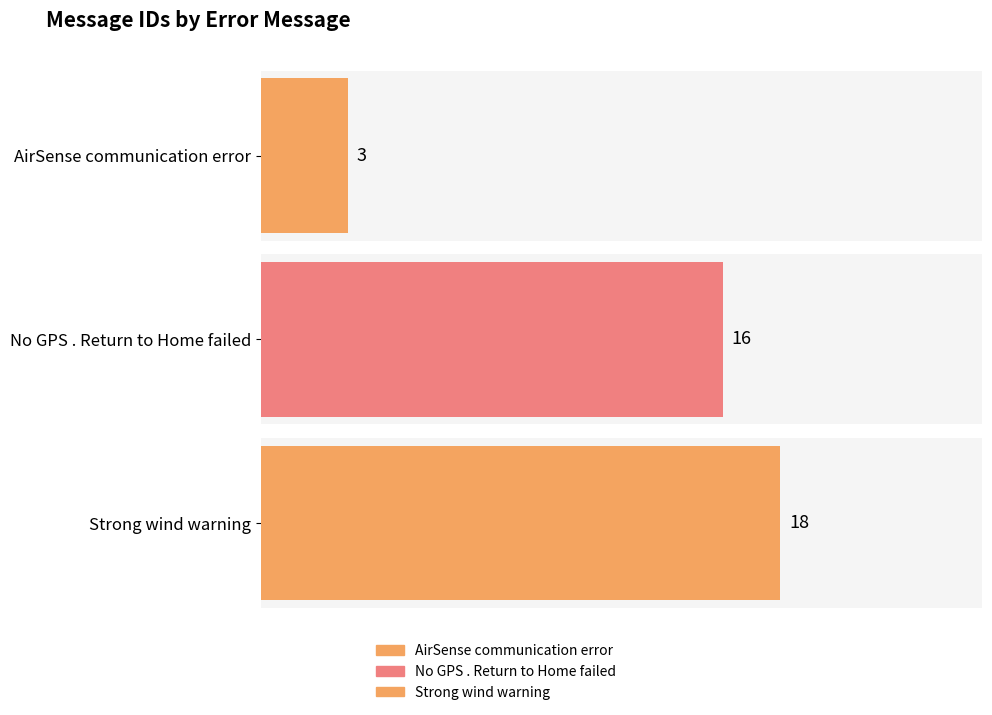

Rank the categories by value from lowest to highest.

AirSense communication error, No GPS . Return to Home failed, Strong wind warning